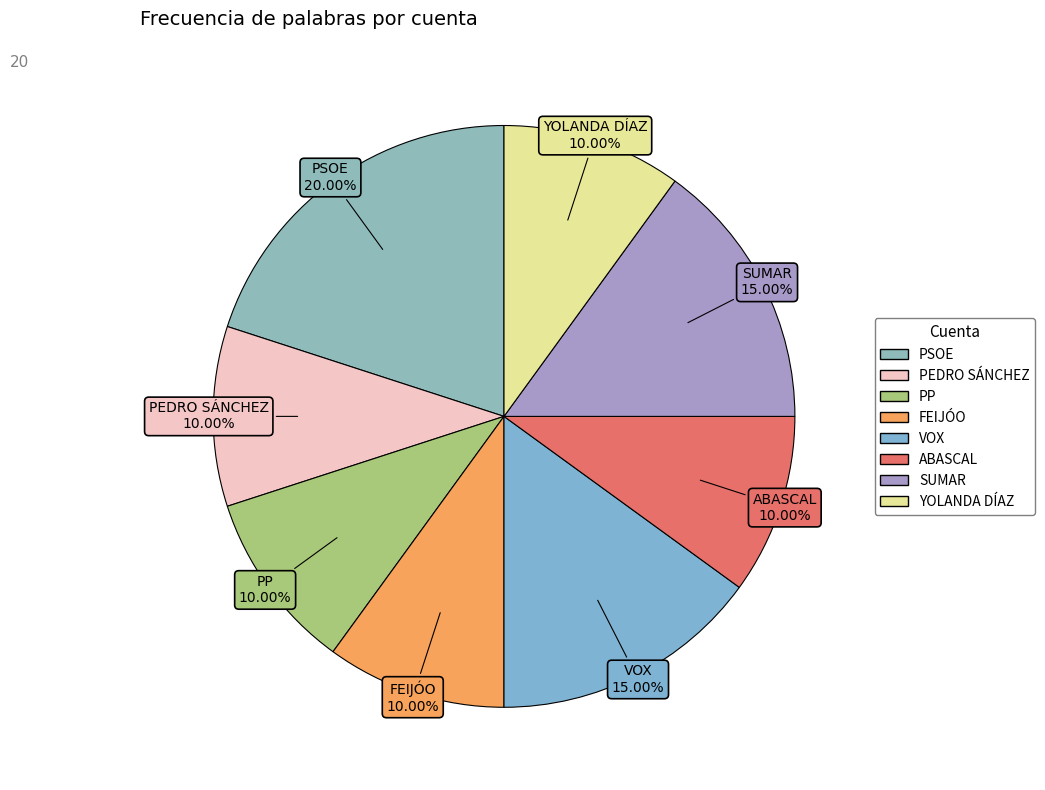

Is PEDRO SÁNCHEZ the majority of the pie?

No